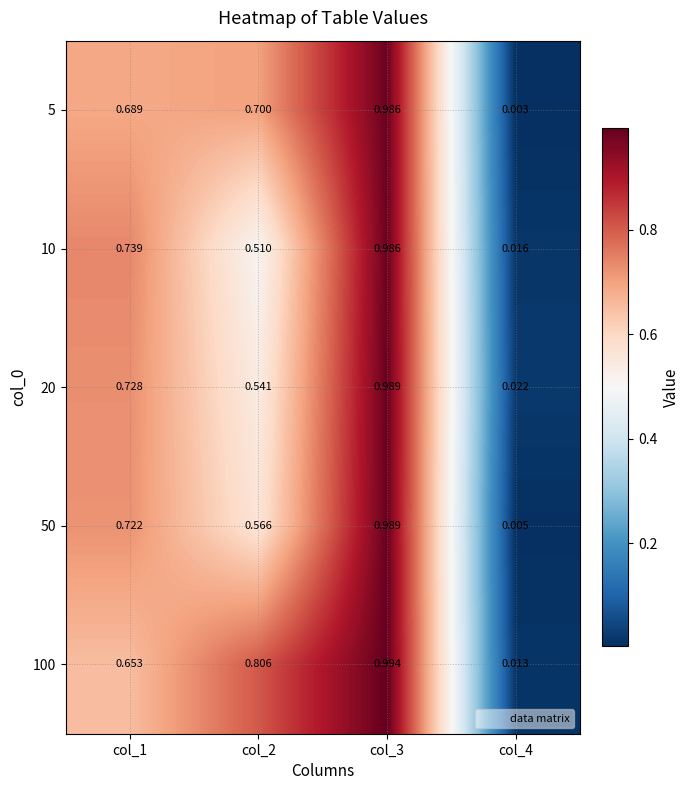

Which category has the lowest value across all series?

col_4